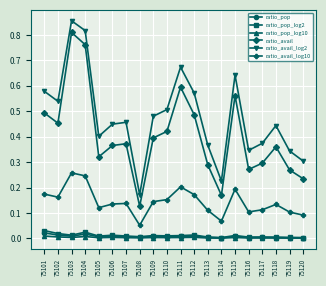

True or false: ratio_avail_log2 has a value of 0.4 at 75118.

True